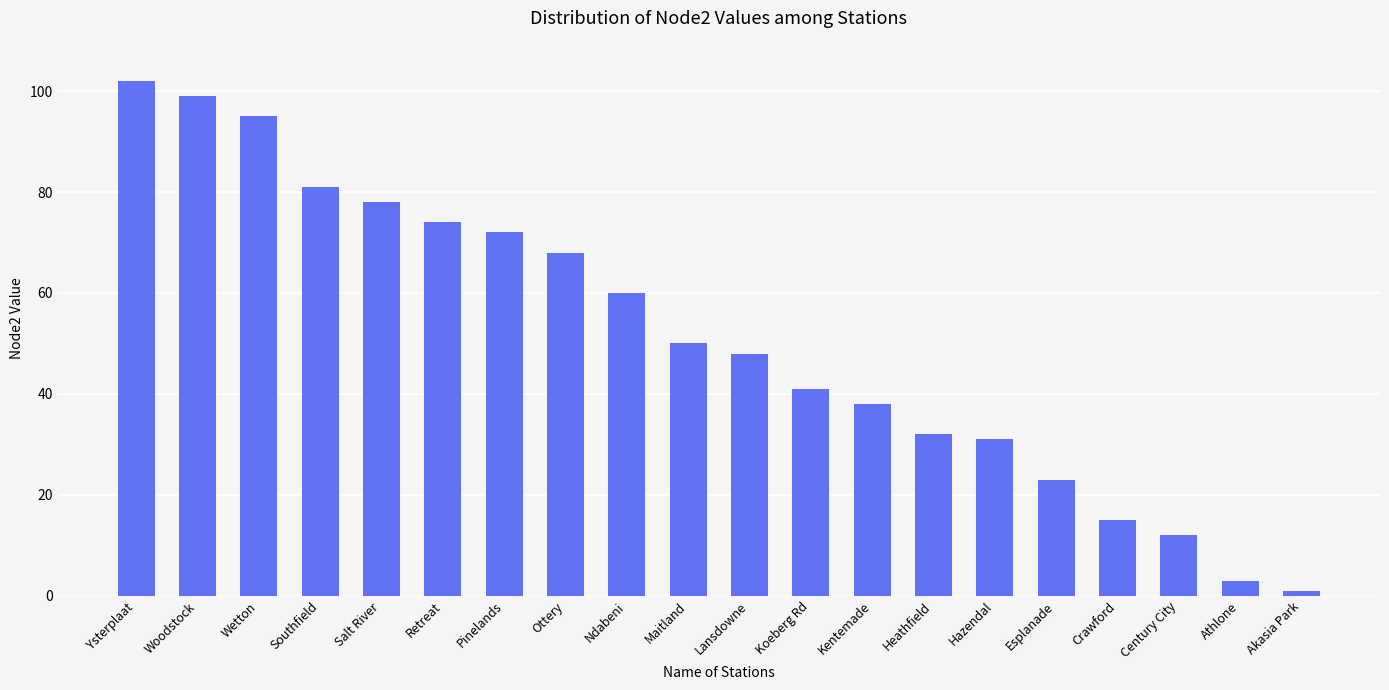

What is the maximum value shown in the chart?

102